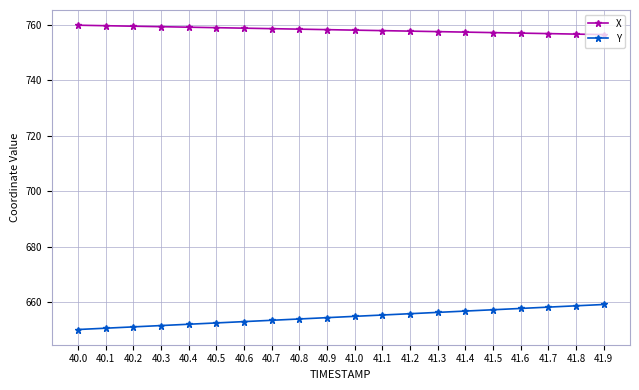

List the series in order of their peak value, highest first.

X, Y